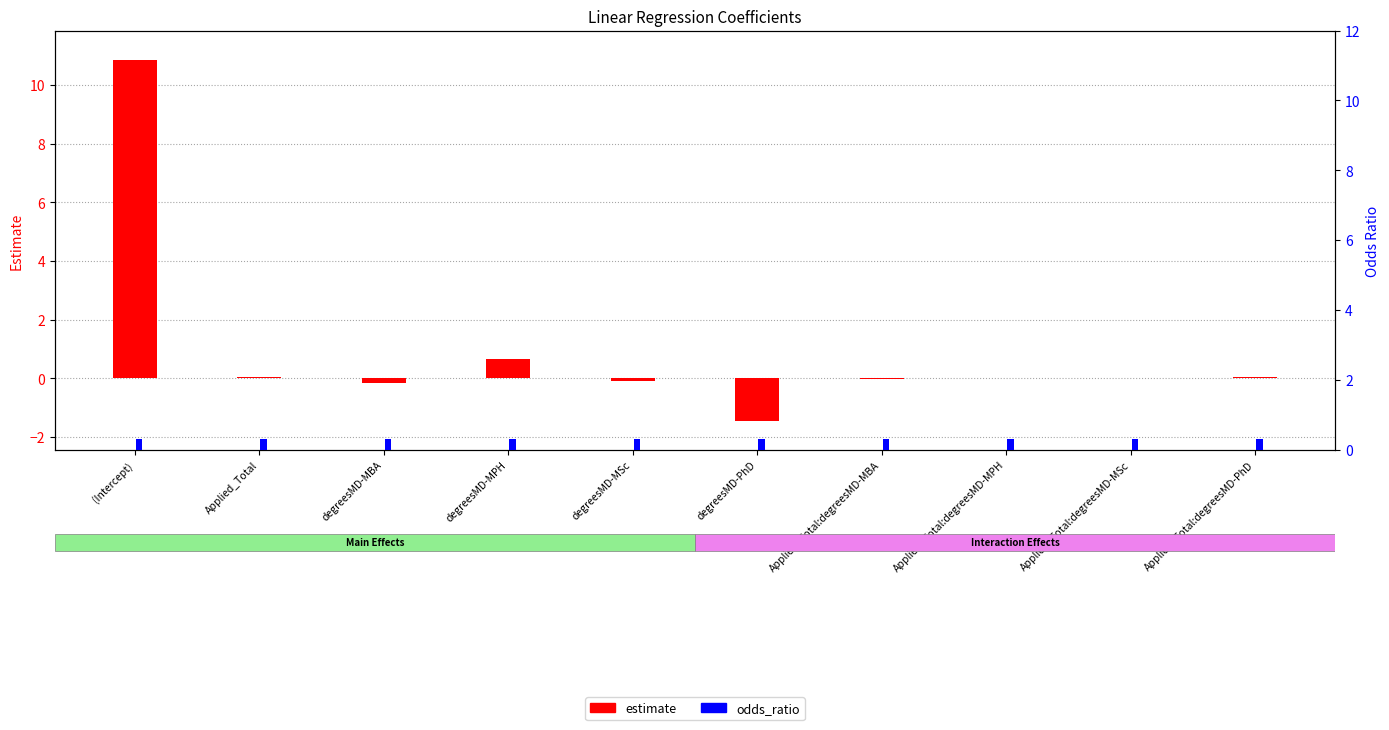

How many categories are shown in the chart?

10